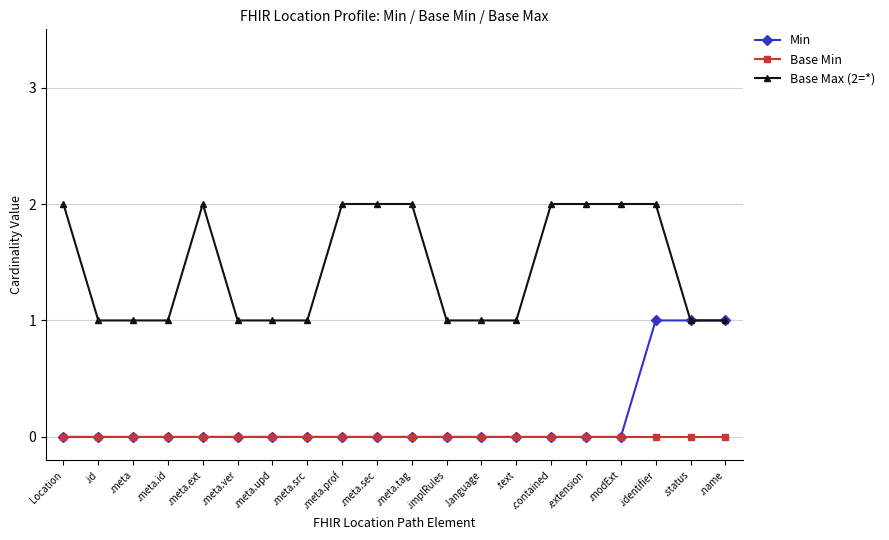

What is the difference between the second highest and second lowest values in the Base Max (2=*) series?

1